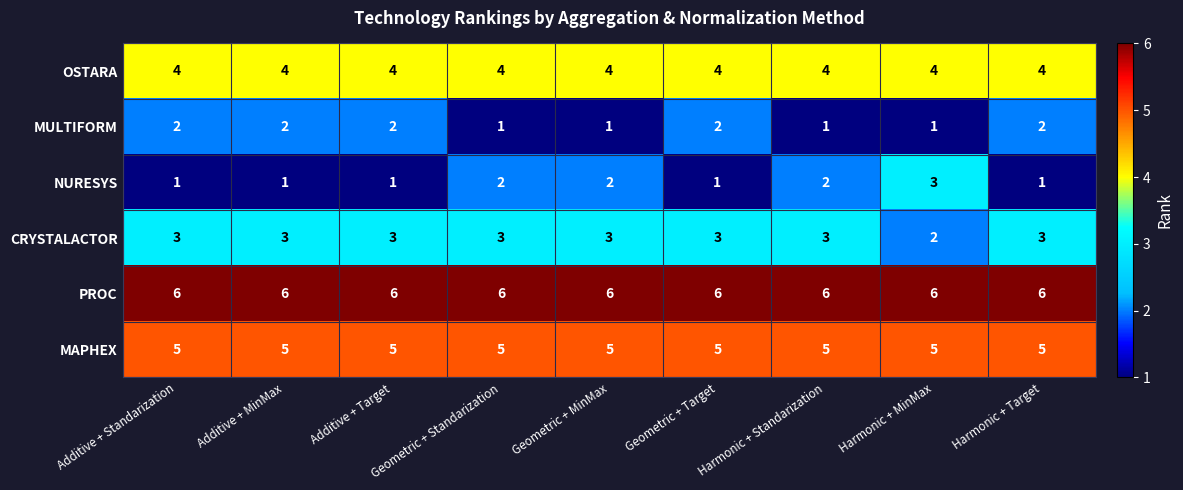

True or false: NURESYS has a value of 2 at Additive + Standarization.

False